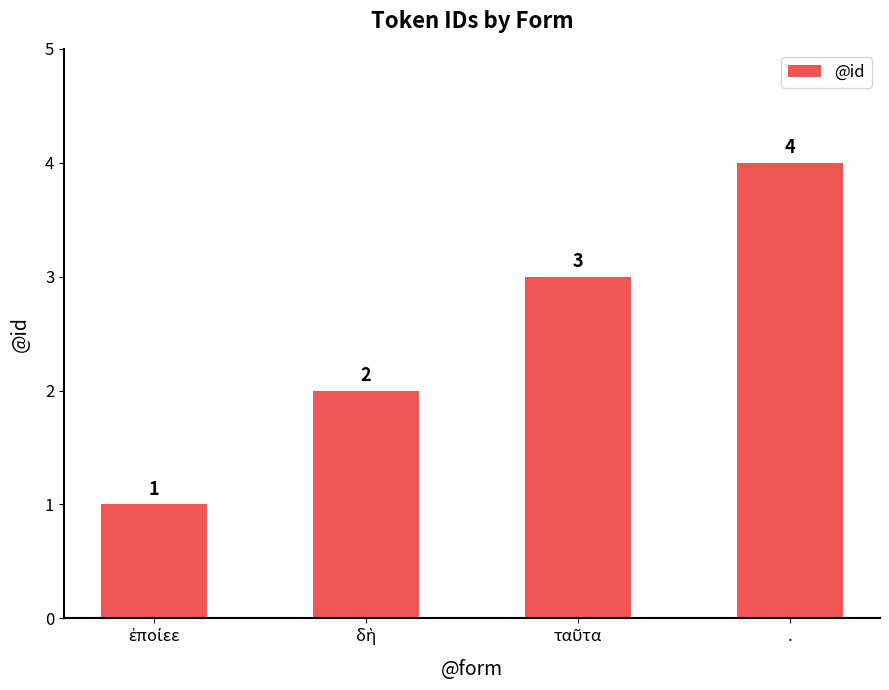

At which category does the chart reach its peak across all series?

.